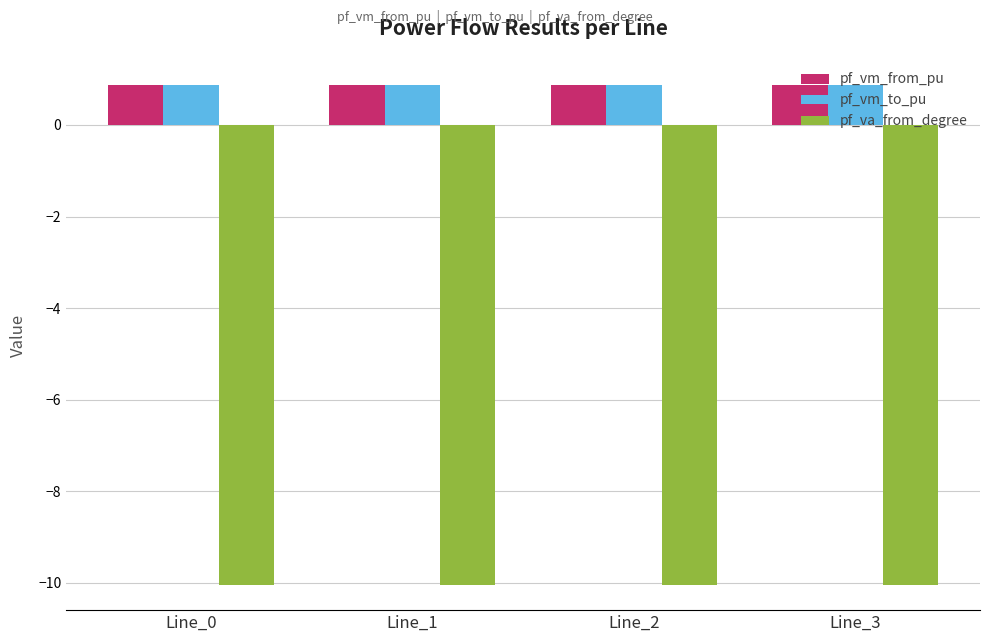

Reading left to right, list all the values displayed in this chart.

pf_vm_from_pu: Line_0=0.9	Line_1=0.9	Line_2=0.9	Line_3=0.9
pf_vm_to_pu: Line_0=0.9	Line_1=0.9	Line_2=0.9	Line_3=0.9
pf_va_from_degree: Line_0=-10.1	Line_1=-10.1	Line_2=-10.1	Line_3=-10.1